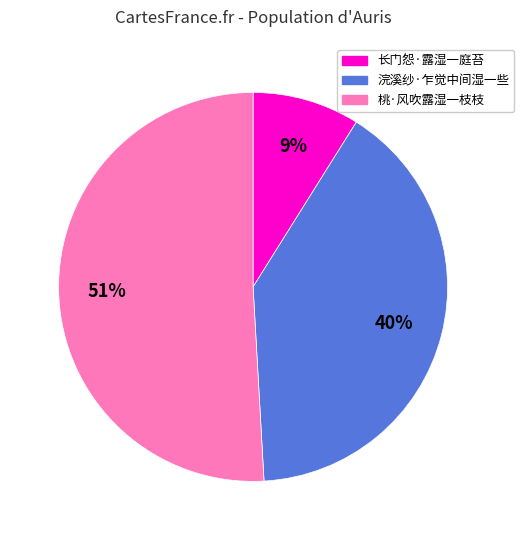

Is the sum of 长门怨·露湿一庭苔 and 桃·风吹露湿一枝枝 greater than half?

Yes